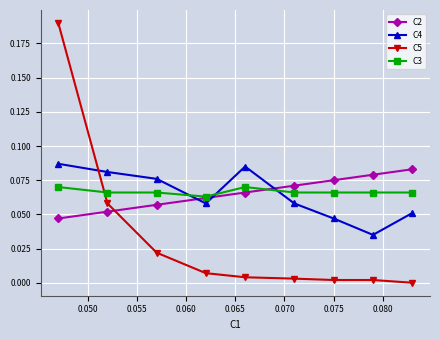

In C4, how many points are higher than both neighbors (excluding endpoints)?

1